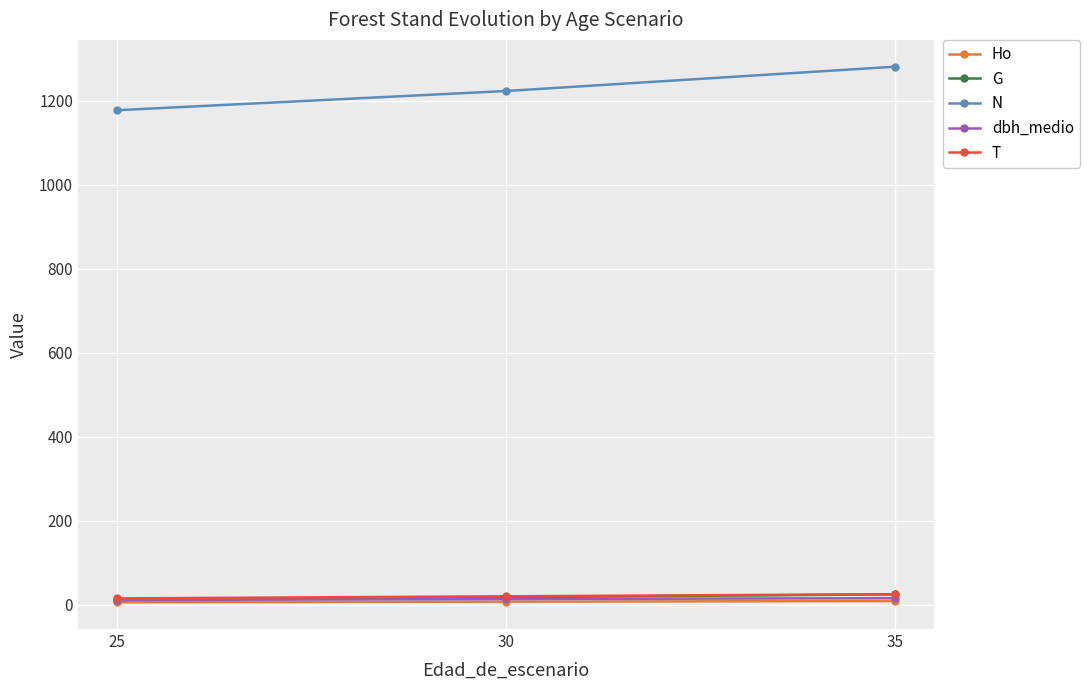

List the labels in order of N value, largest first.

35, 30, 25